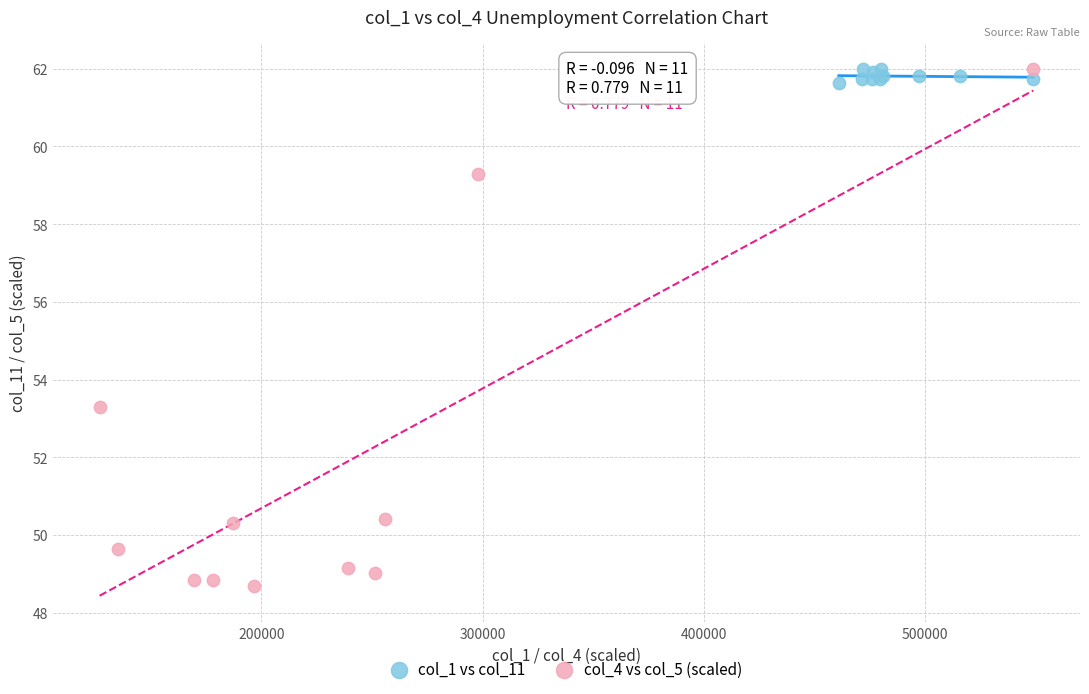

Which series has the widest spread of Y values?

col_4 vs col_5 (scaled)